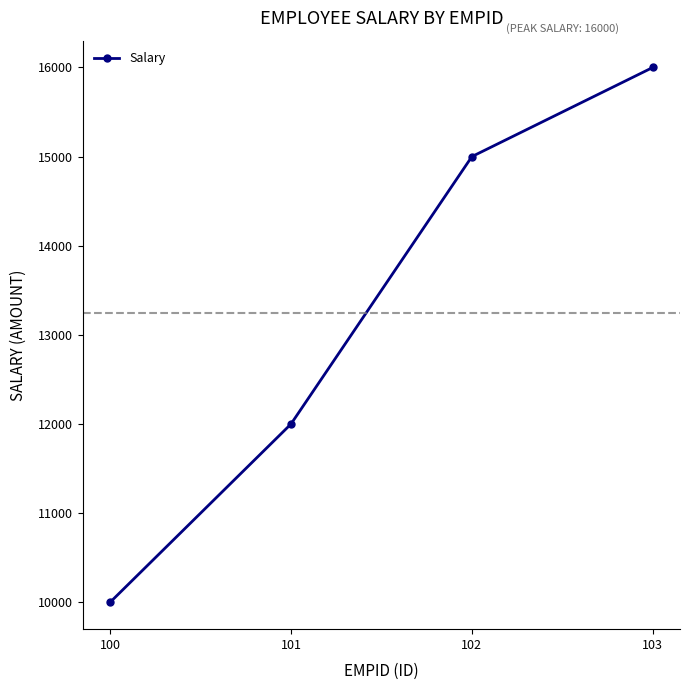

Does the chart display data point markers on the line(s)?

Yes